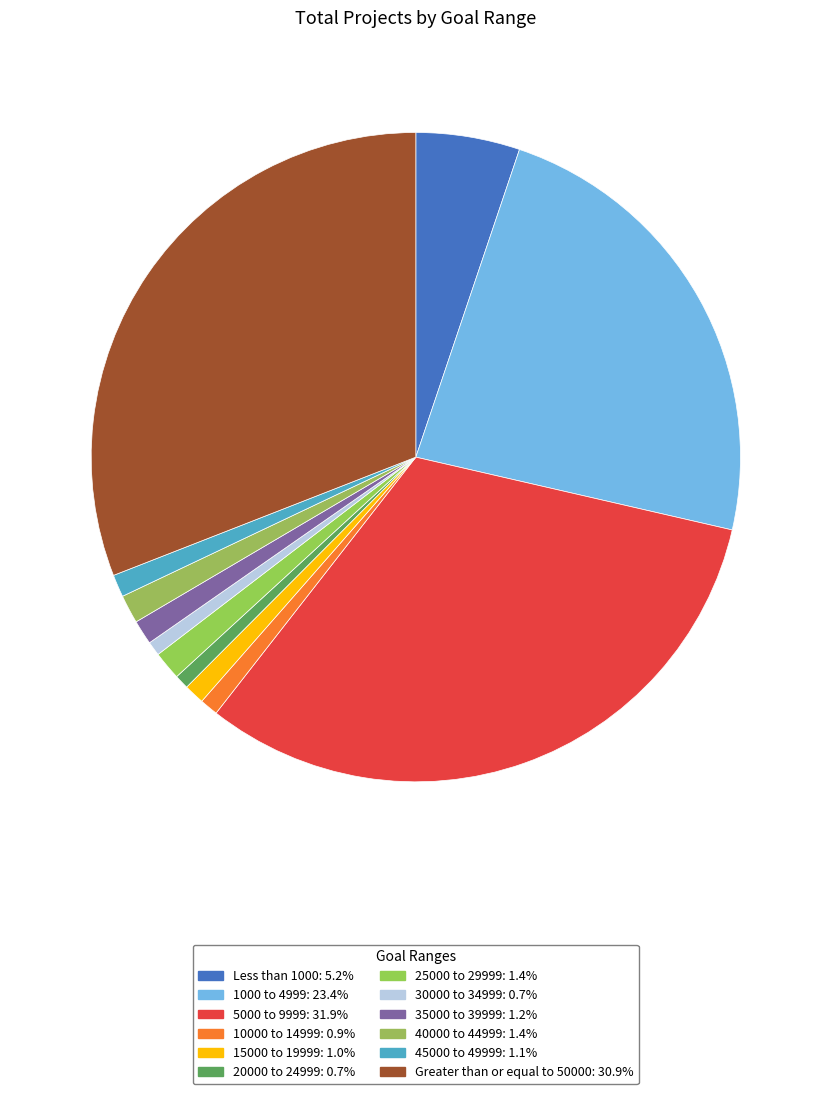

How many slices are in this pie chart?

12